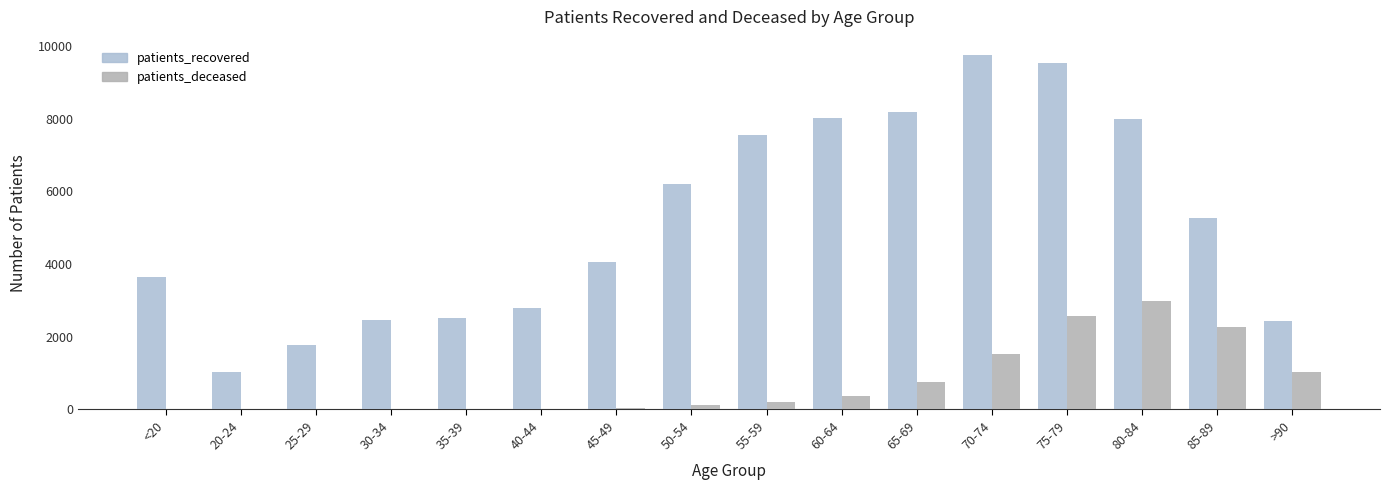

How many groups of bars are there?

16